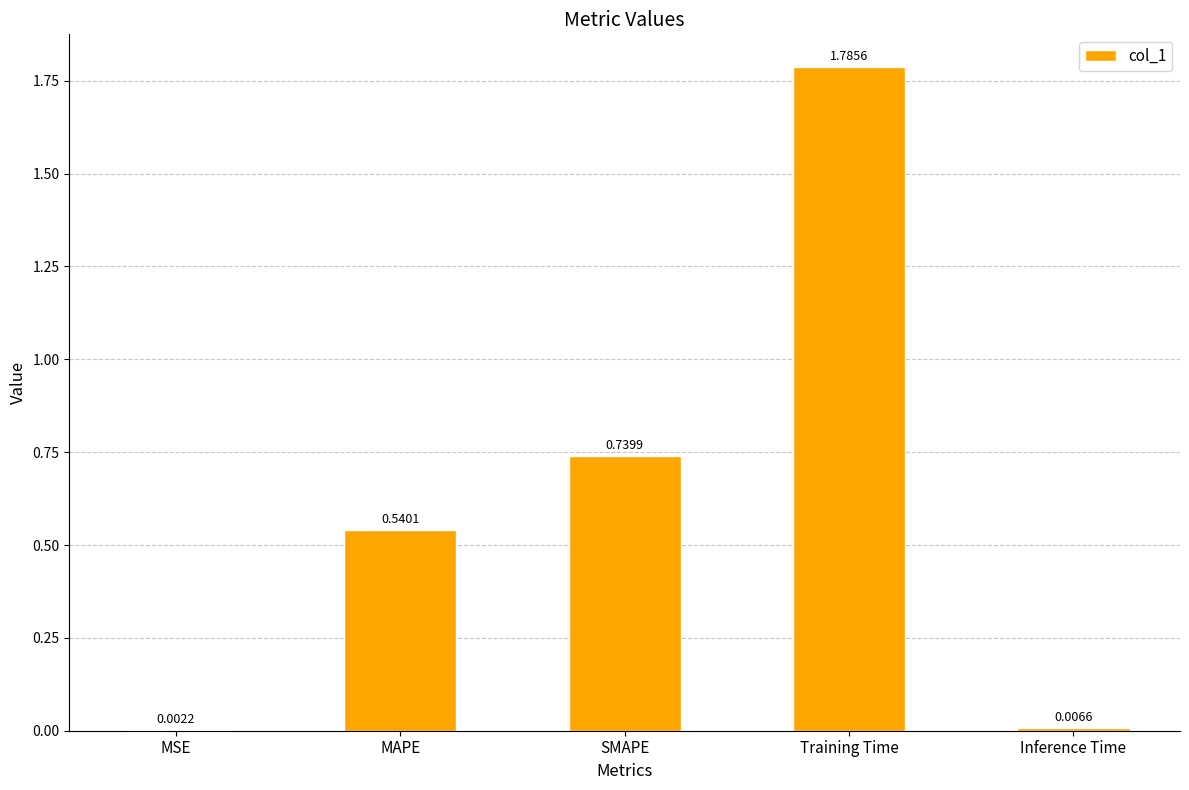

What is the sum of all values?

3.1